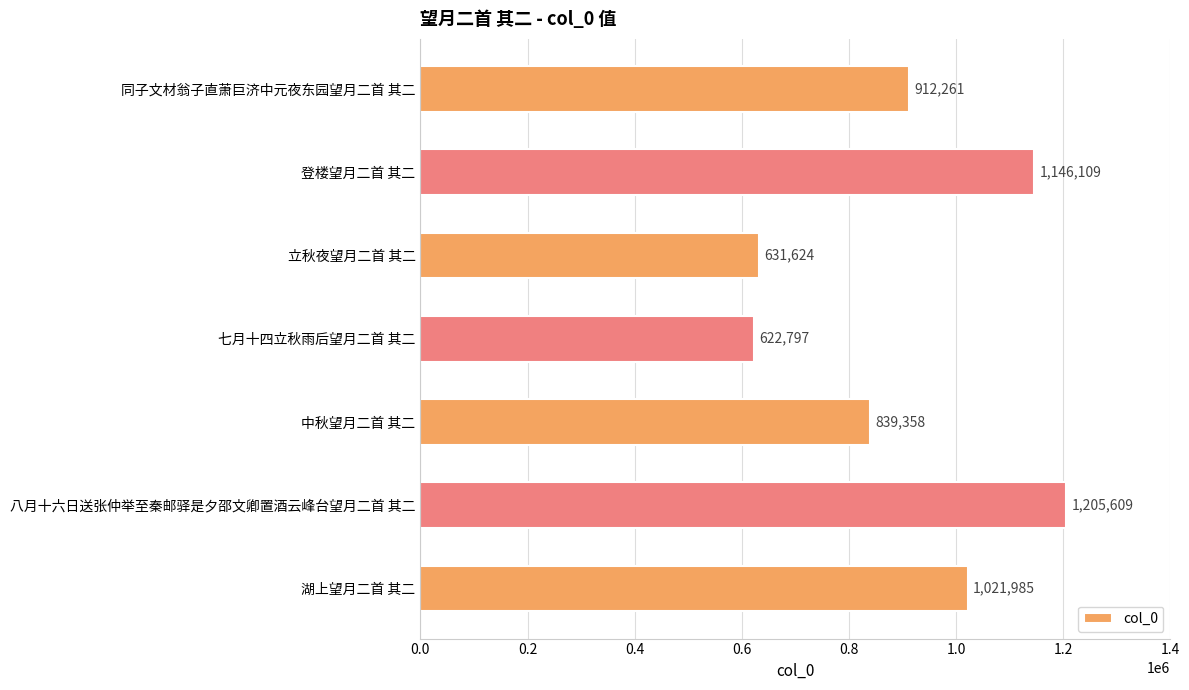

Reading top to bottom, extract all data points from this chart.

912261	1146109	631624	622797	839358	1205609	1021985